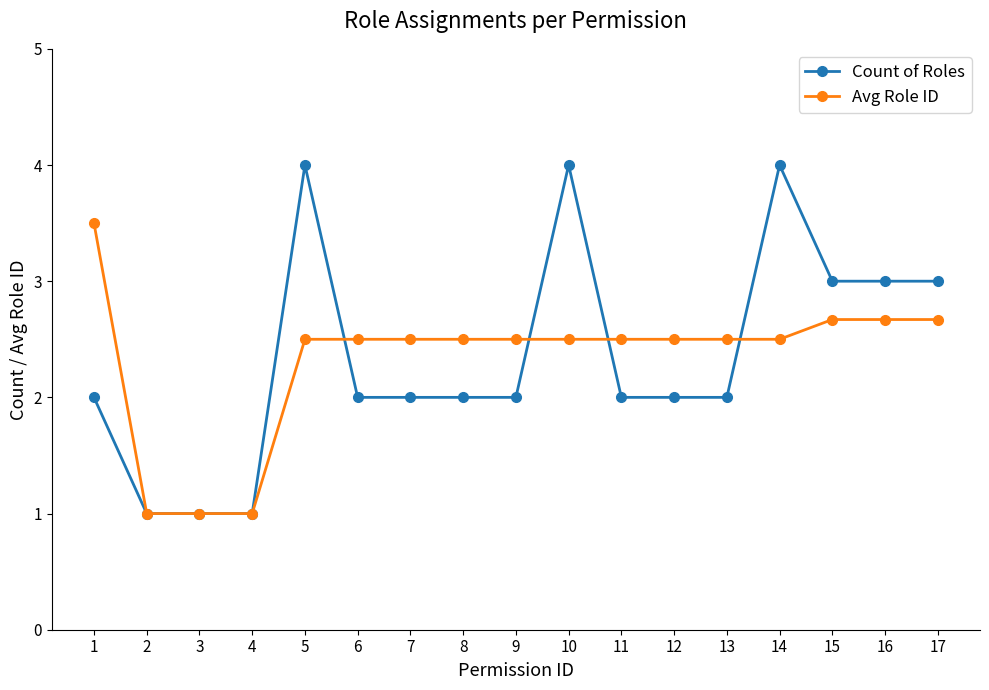

What is the average value of the Count of Roles series?

2.4